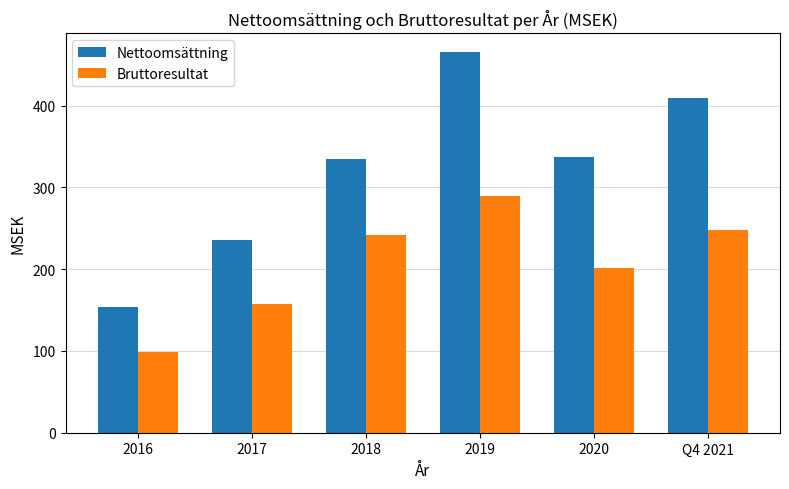

Reading right to left, what are all the values shown in this chart?

Nettoomsättning: Q4 2021=409.8	2020=337.3	2019=465.1	2018=334.9	2017=235.4	2016=154.1
Bruttoresultat: Q4 2021=248.0	2020=201.2	2019=288.9	2018=241.4	2017=157.4	2016=98.7